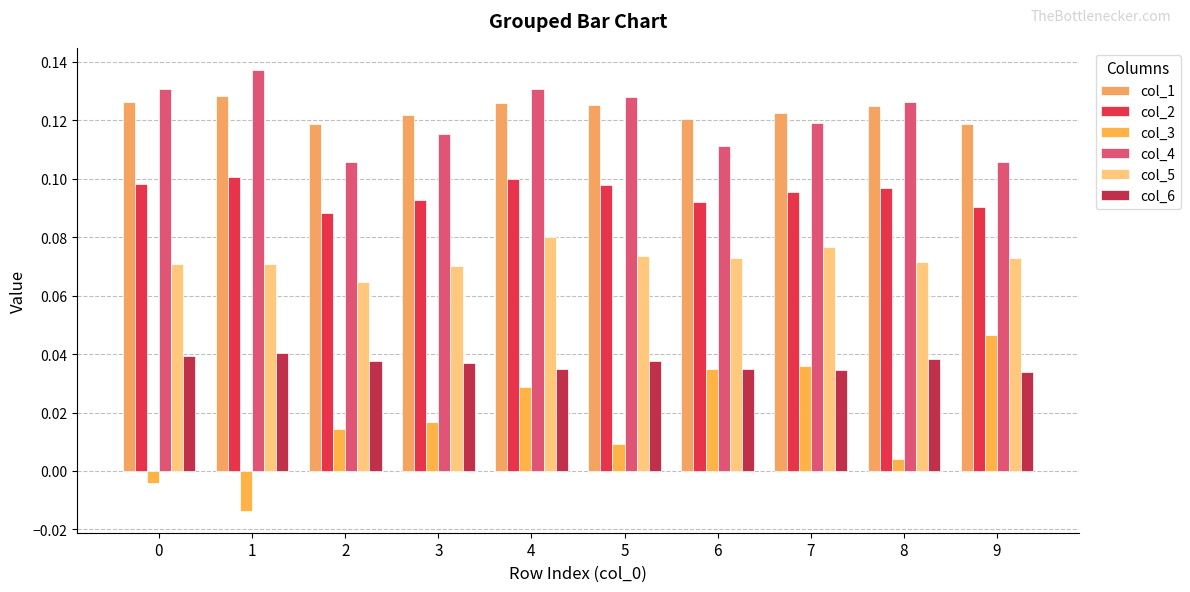

How many bars are there in total?

60